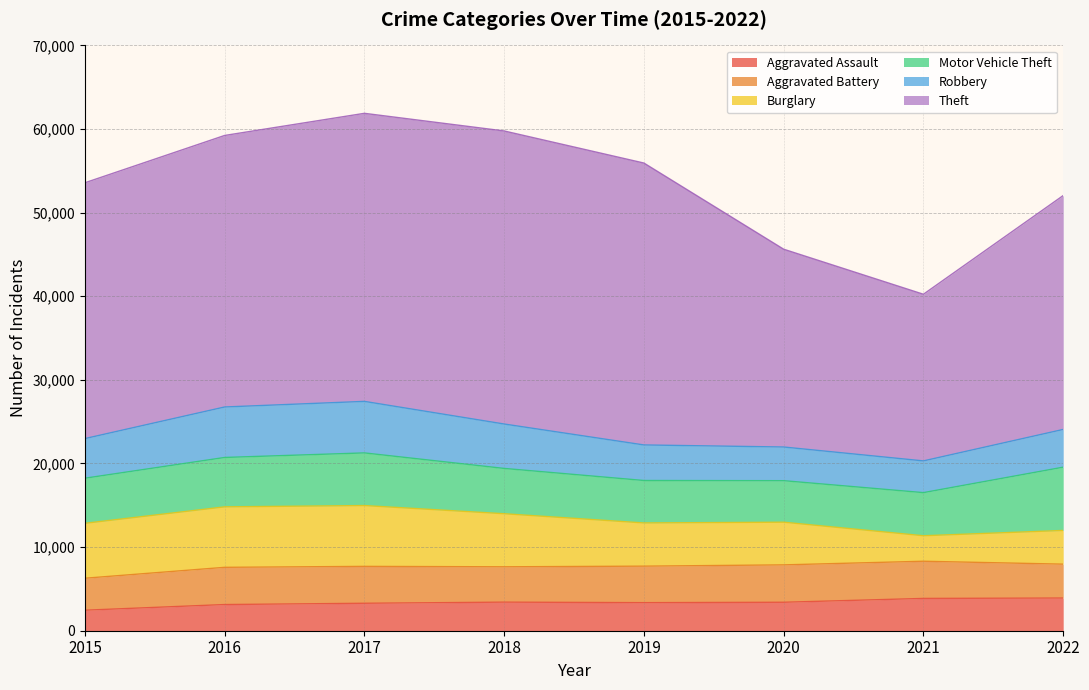

Reading left to right, list all the values displayed in this chart.

Aggravated Assault: 2453	3130	3284	3418	3357	3404	3862	3909
Aggravated Battery: 3824	4451	4411	4227	4365	4471	4447	4052
Burglary: 6569	7233	7275	6346	5167	5104	3050	4031
Motor Vehicle Theft: 5393	5906	6295	5419	5077	4965	5156	7567
Robbery: 4740	6038	6163	5311	4252	4028	3795	4513
Theft: 30592	32473	34450	35048	33713	23654	19929	27970